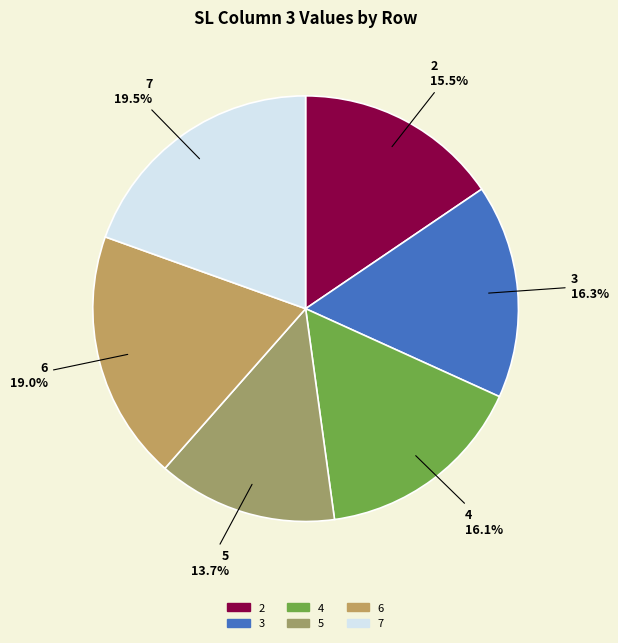

Between 4 and 7, which is larger?

7